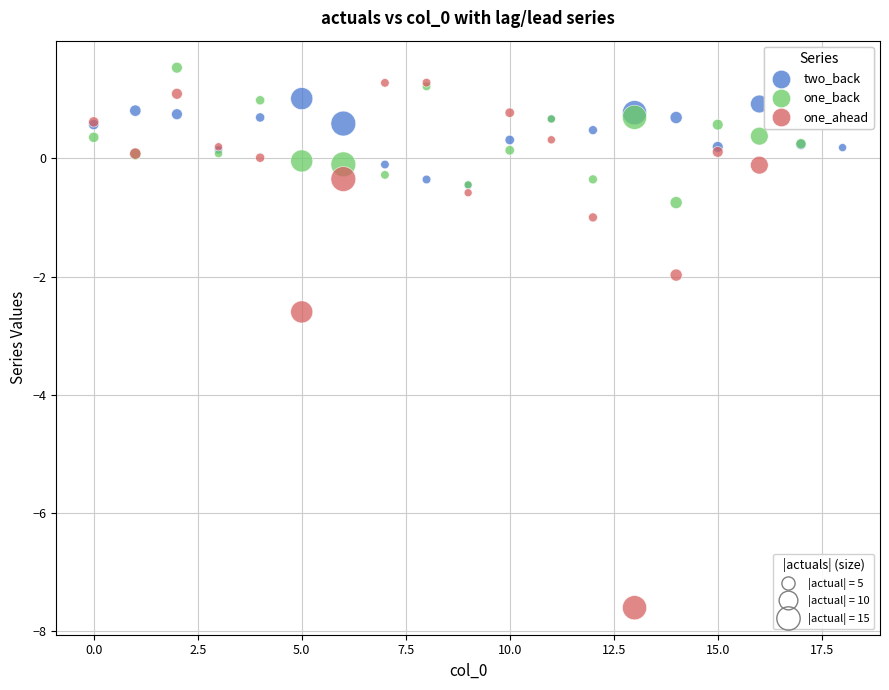

Across all series, what Y value is closest to -3?

-2.6